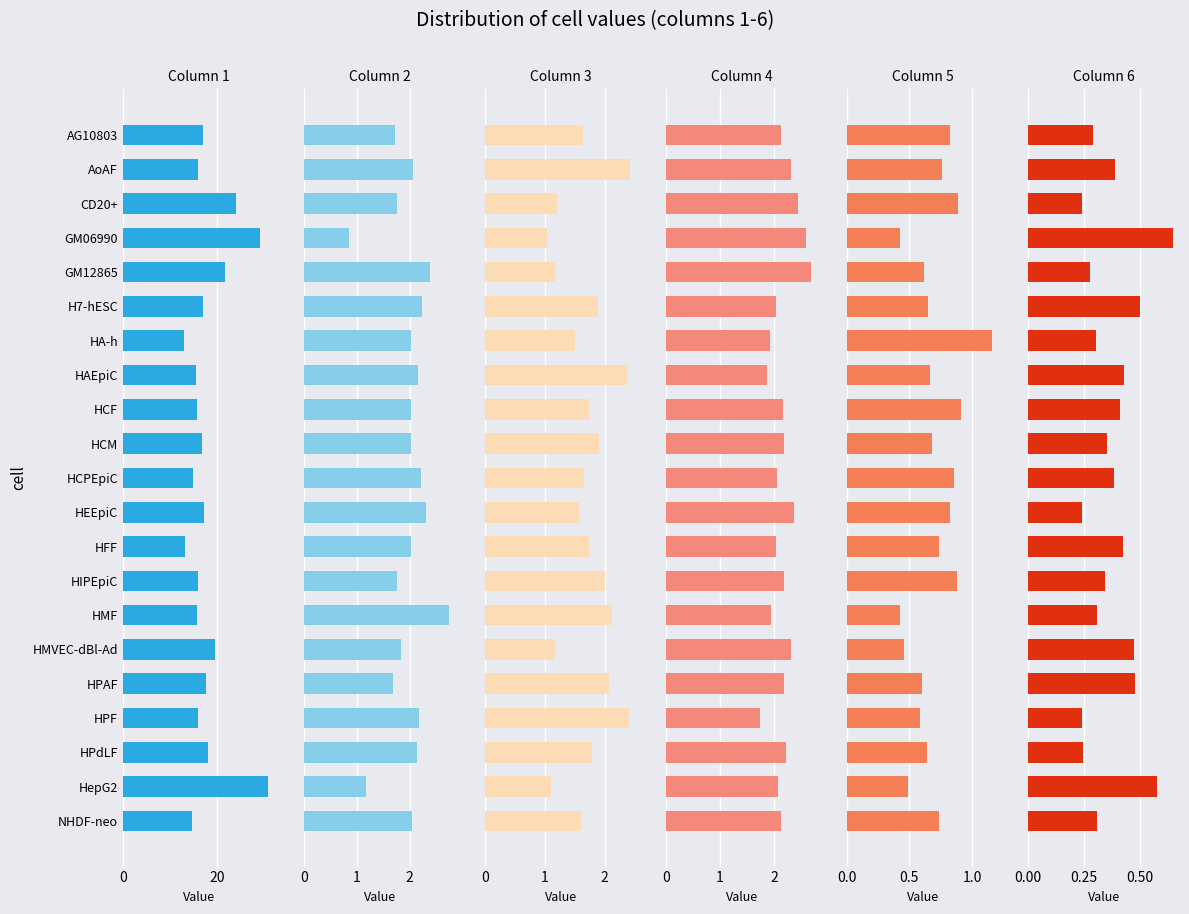

Which series has the largest range (max minus min)?

col_1